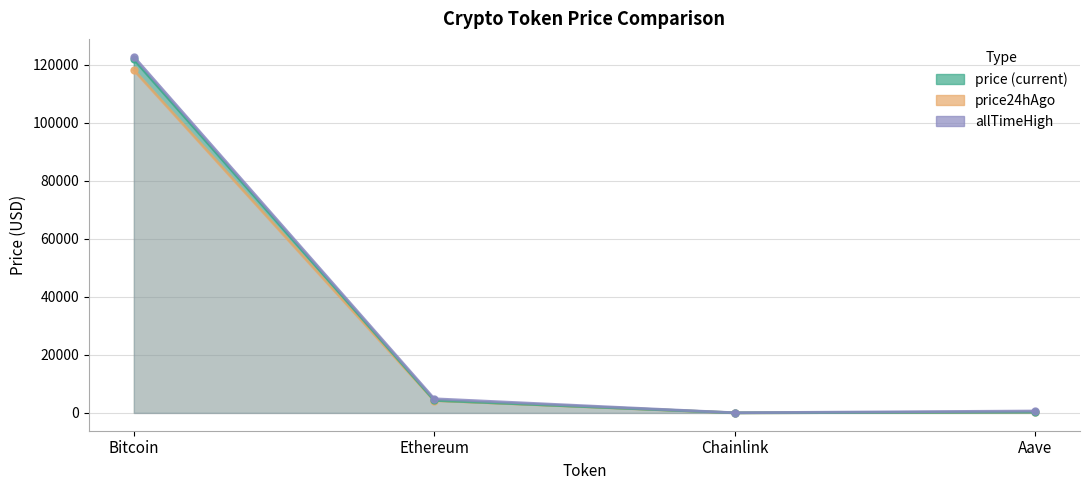

Which series has the largest total across all categories?

allTimeHigh